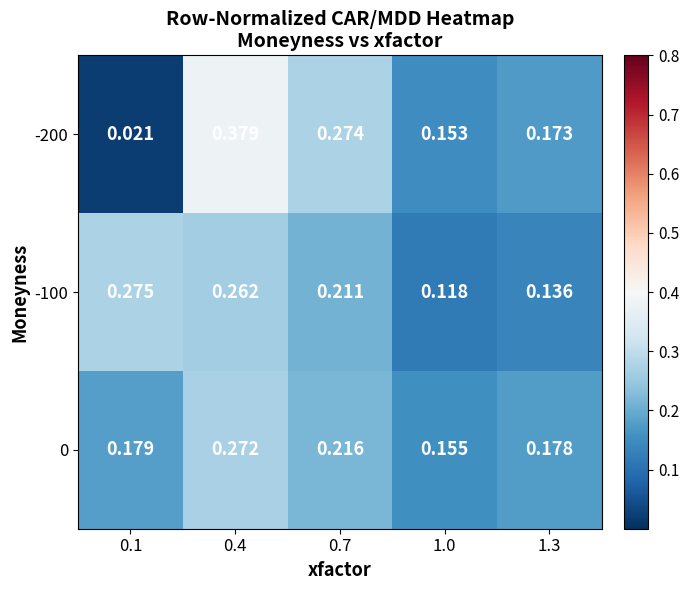

Is the value of -200 at 0.7 greater than the value of -100 at 1.3?

Yes